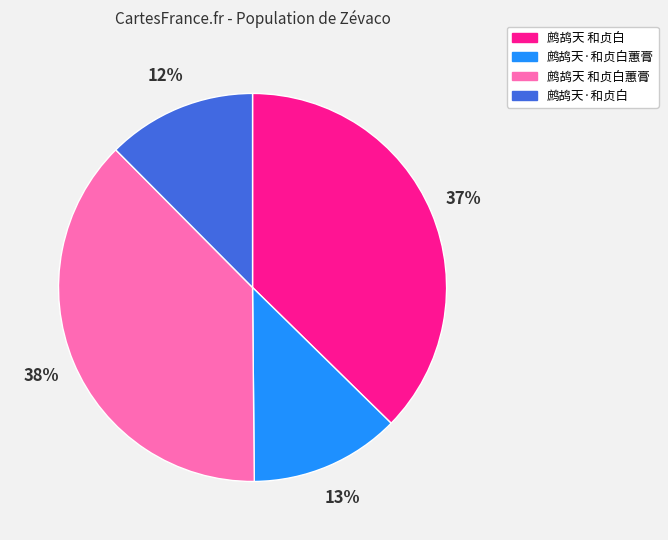

Is there a majority slice in this chart?

No